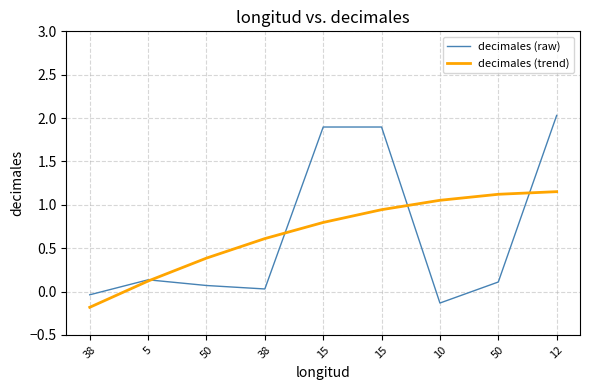

At how many categories does at least one series exceed 0?

8